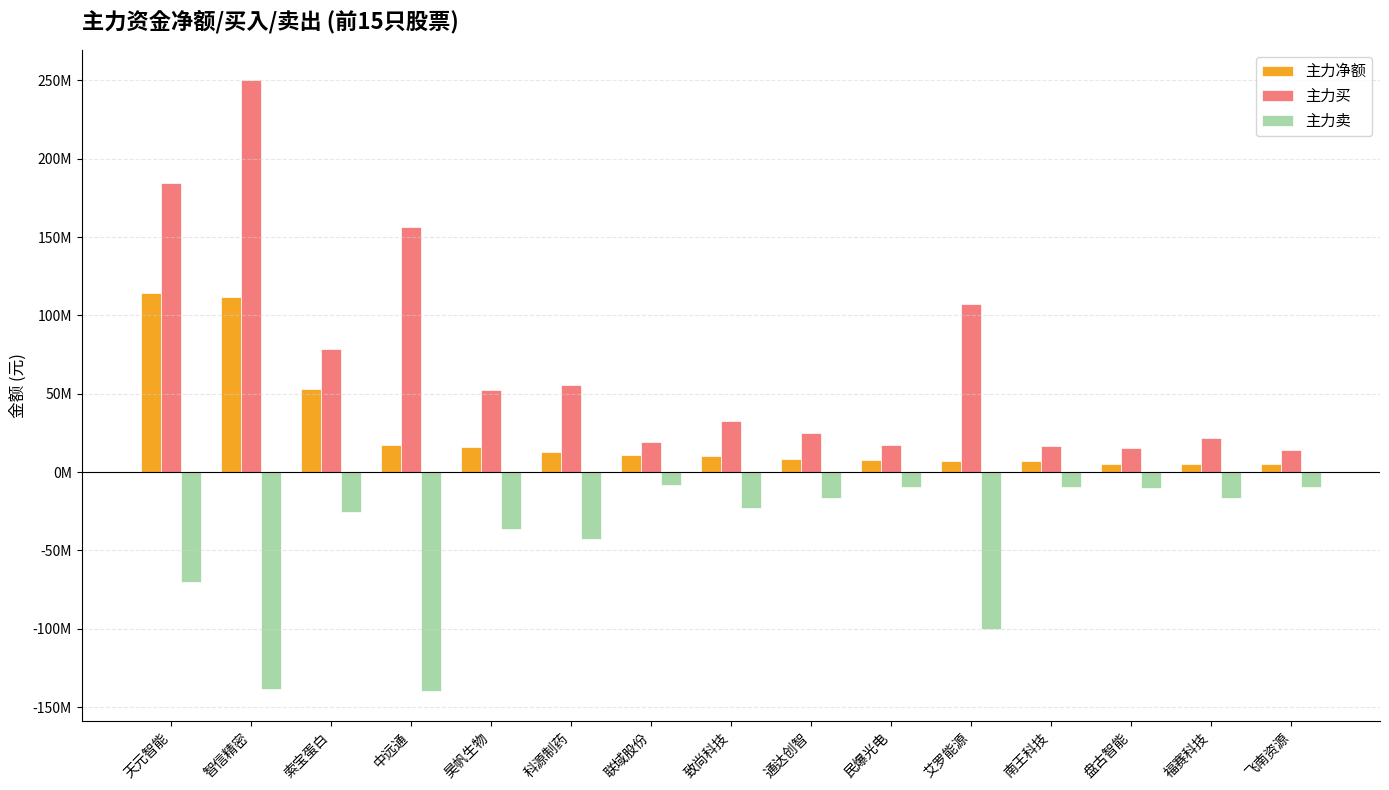

Which series has the largest total across all categories?

主力买